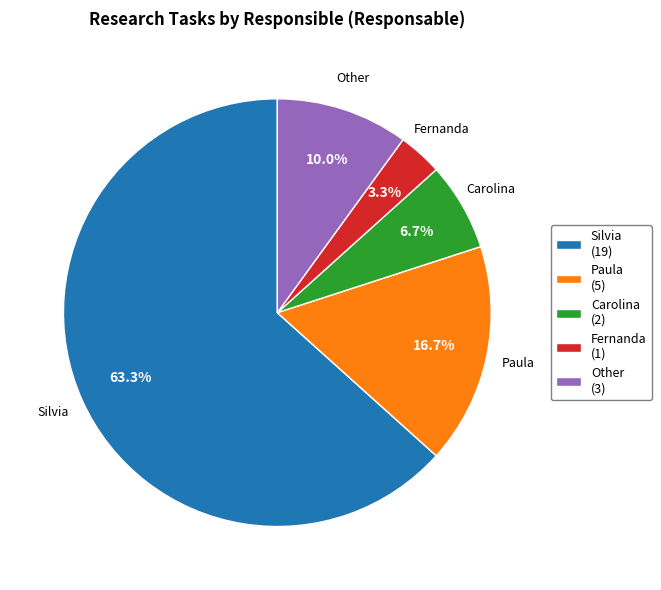

To the nearest percent, what is the average slice percentage?

20%